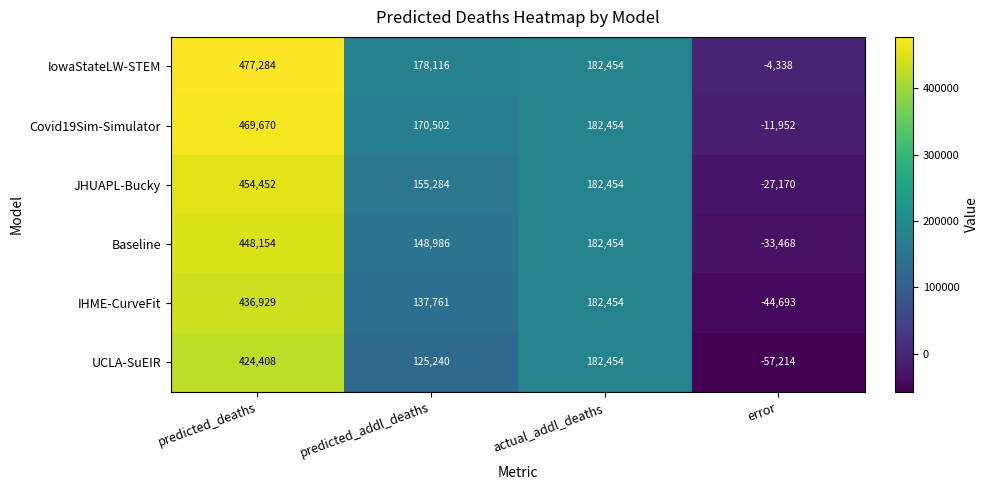

At which category is the sum across all series the highest?

predicted_deaths